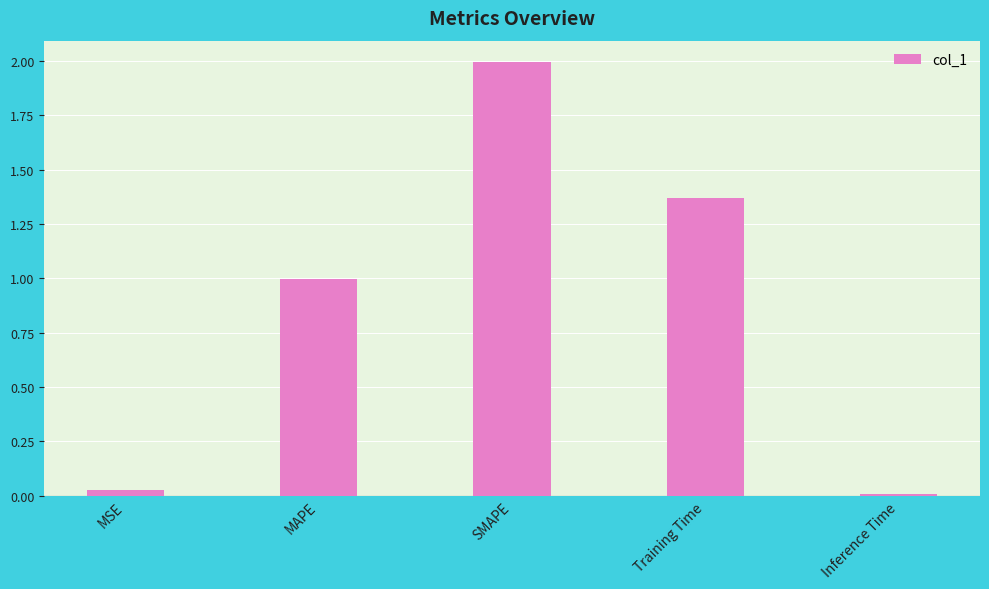

What is the change in value from MSE to SMAPE?

+2.0